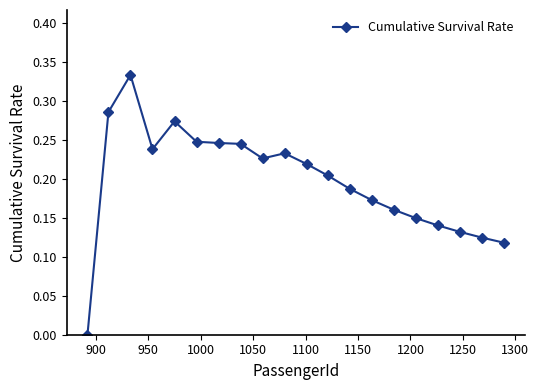

True or false: the data has more than 0 interior local peaks.

True